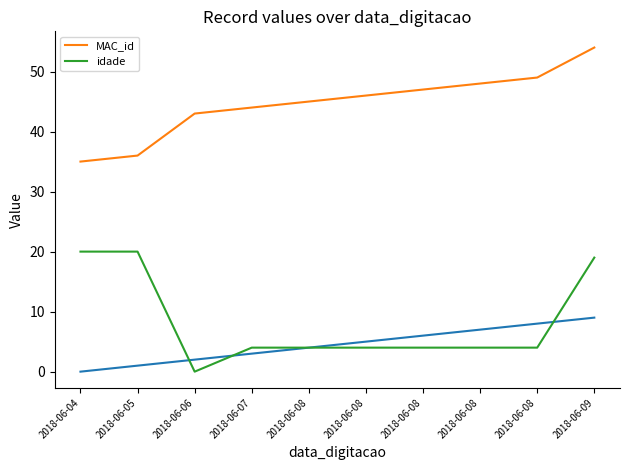

True or false: idade and MAC_id cross at least once.

False